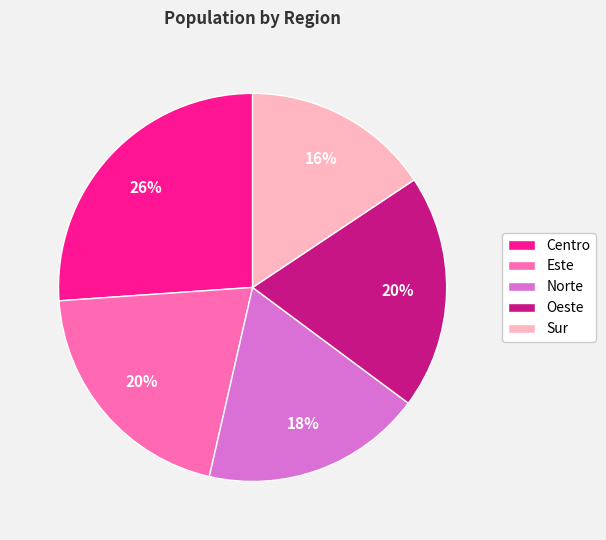

To the nearest percent, what is the average slice percentage?

20%